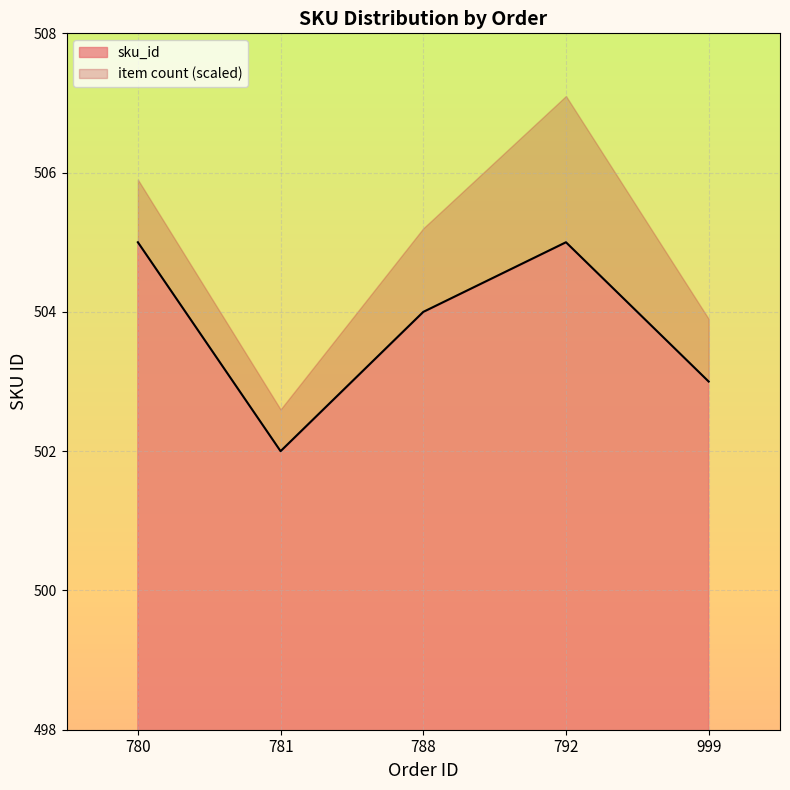

Count the number of categories in the chart.

19